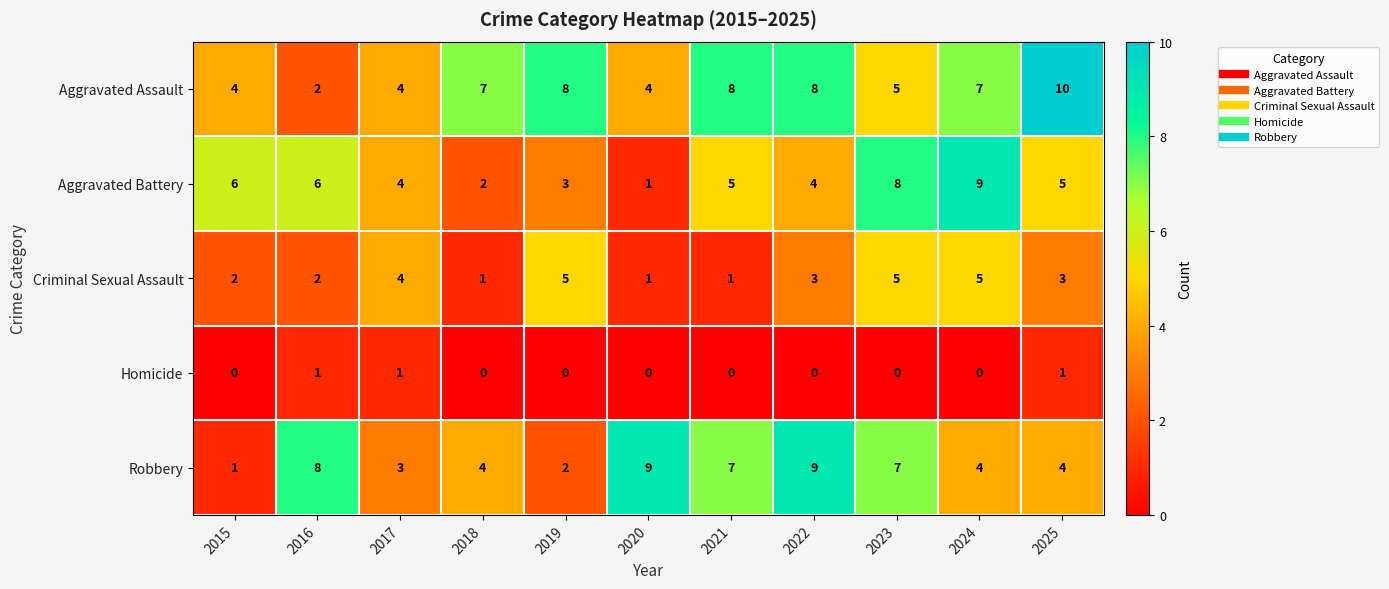

Rank the series at 2025 from lowest to highest value.

Homicide, Criminal Sexual Assault, Robbery, Aggravated Battery, Aggravated Assault